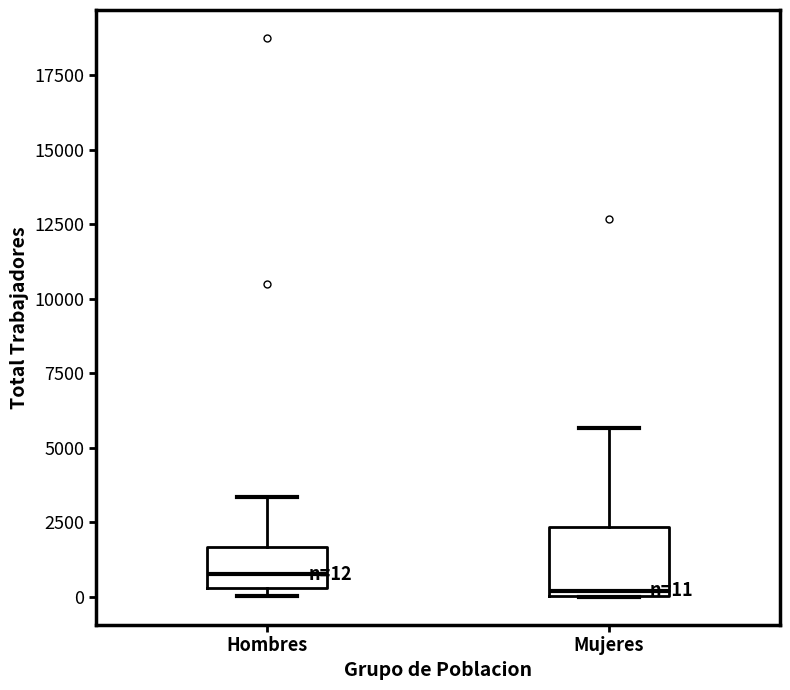

Which box is the tallest, from its lower edge to its upper edge?

Mujeres